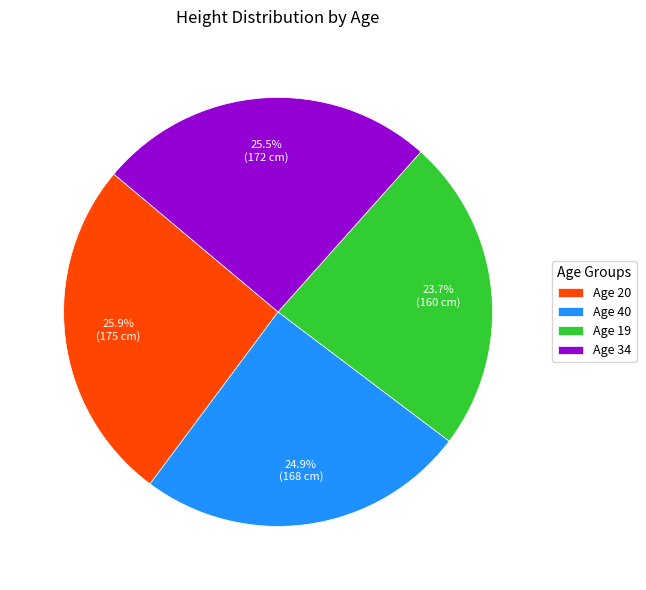

Is Age 40 the majority of the pie?

No